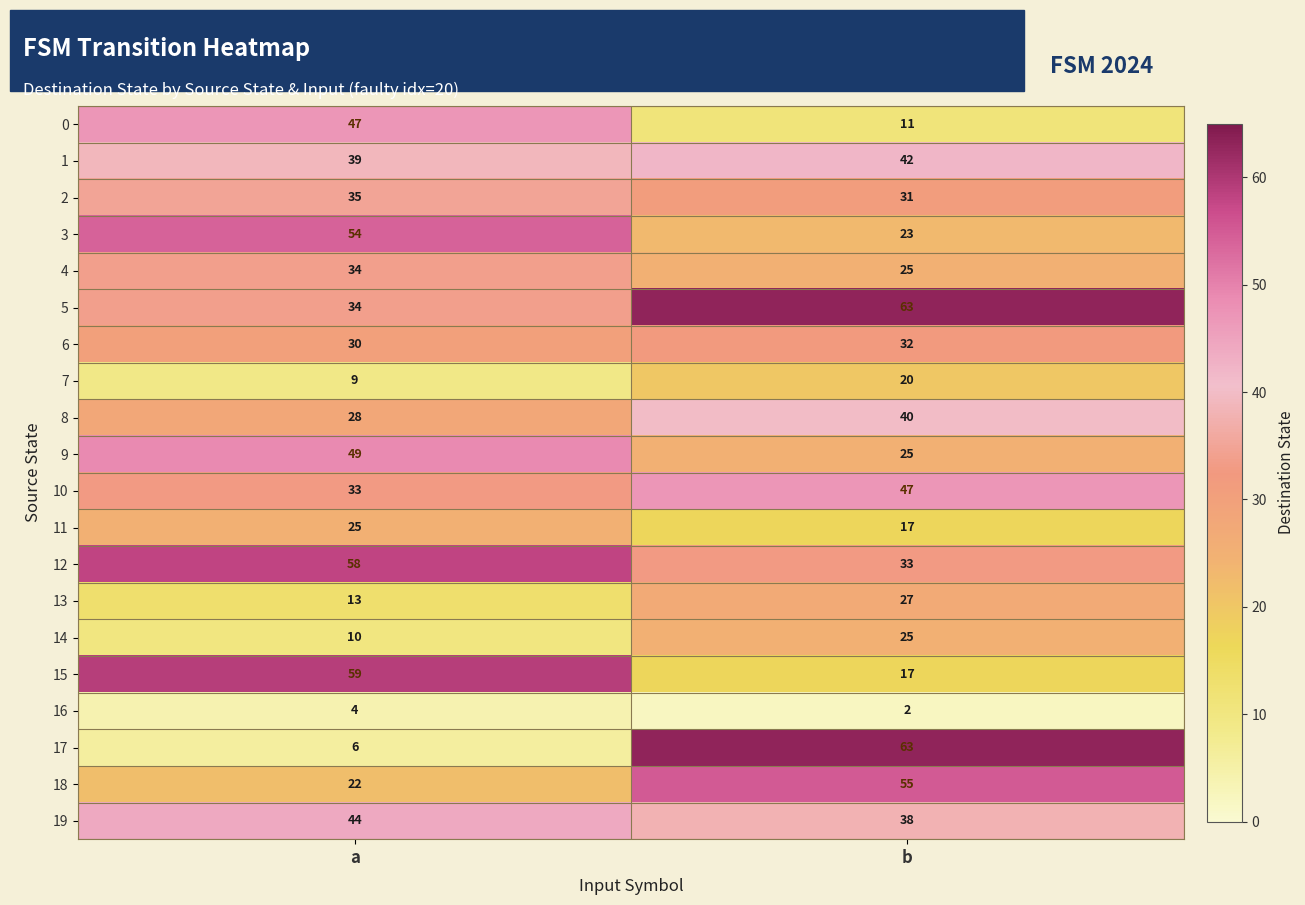

True or false: 18 has a value of 22 at a.

True